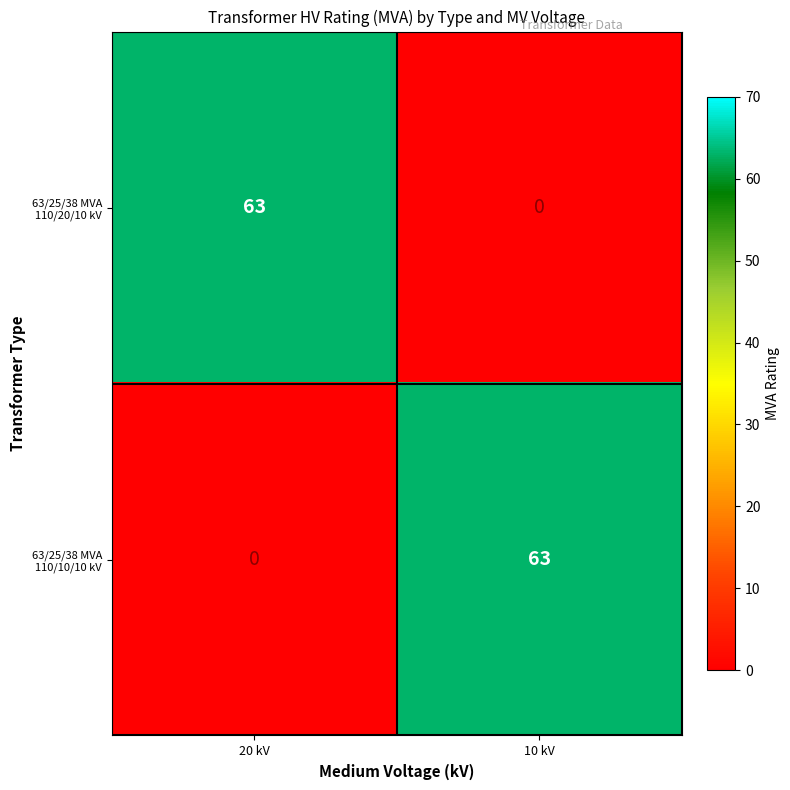

True or false: 63/25/38 MVA 110/10/10 kV has a value of 35 at 20 kV.

False